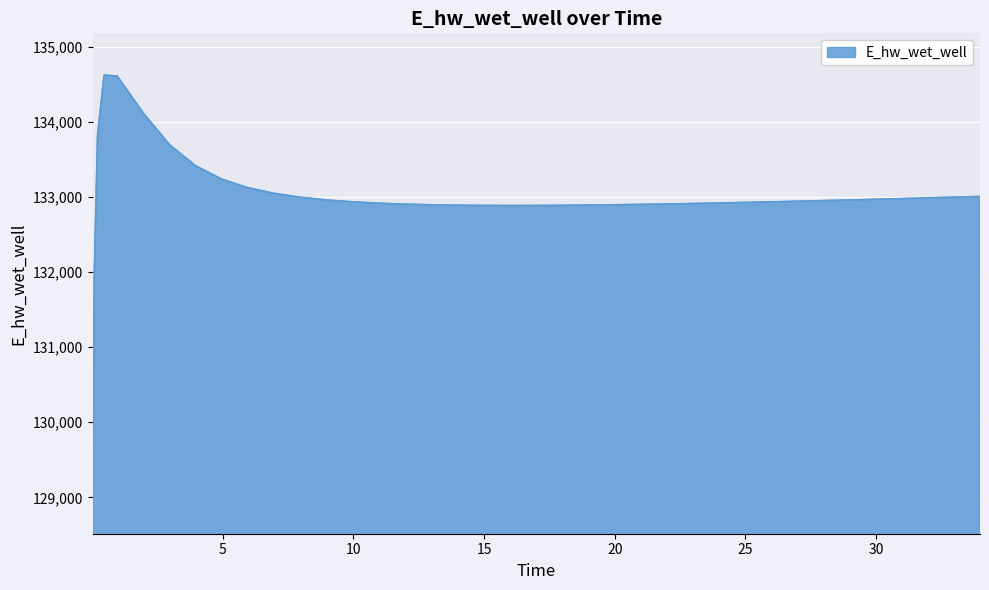

What is the difference between the maximum and minimum values?

5557.7